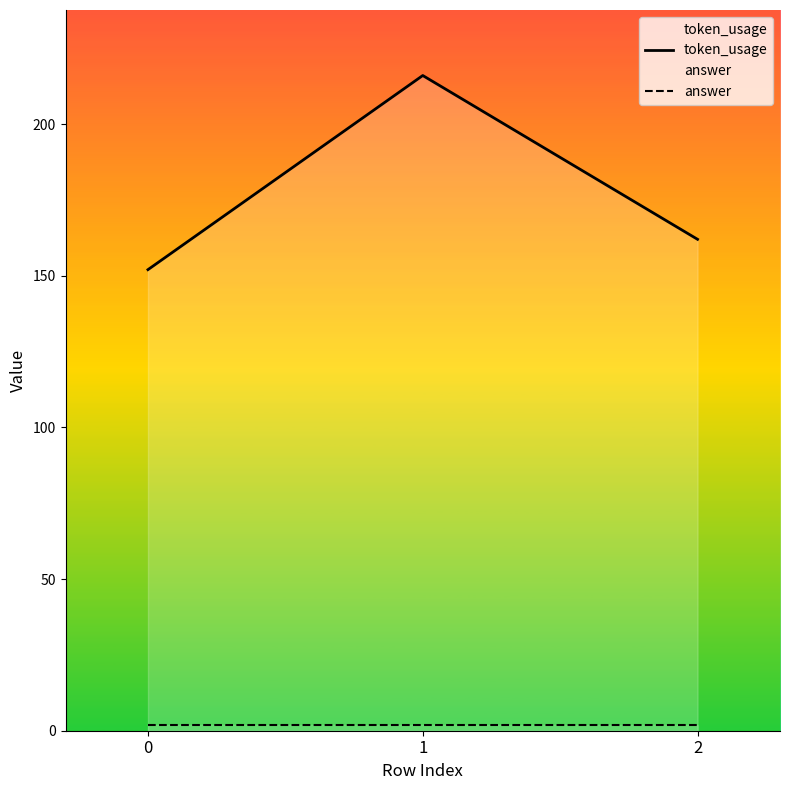

What is the value of the answer point at the 2nd from the left?

2